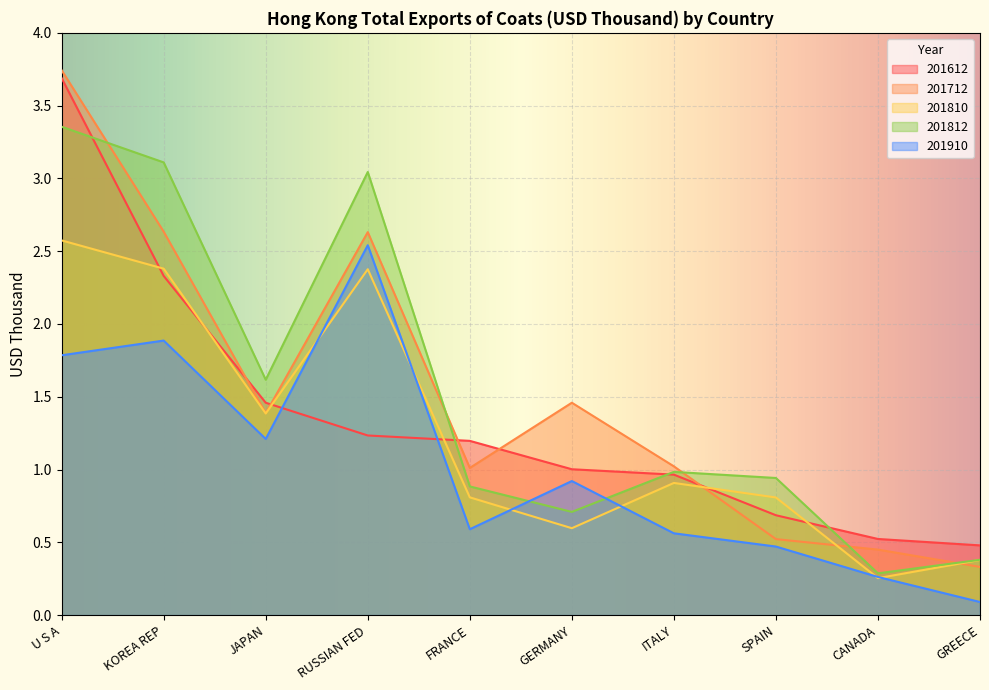

List the series in order of their peak value, lowest first.

201910, 201810, 201812, 201612, 201712